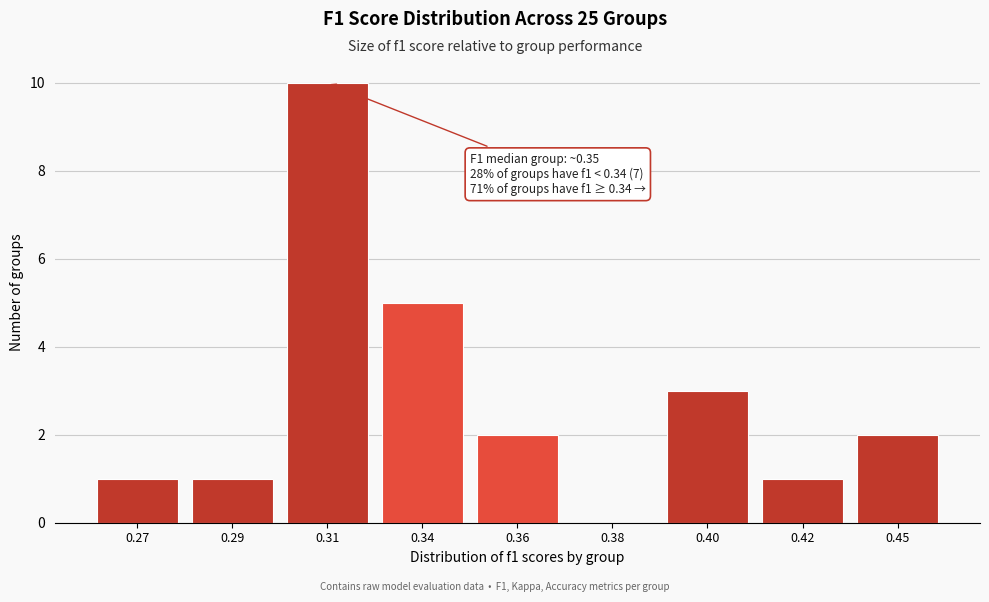

Reading right to left, extract all data points from this chart.

0.45=2	0.42=1	0.40=3	0.38=0	0.36=2	0.34=5	0.31=10	0.29=1	0.27=1